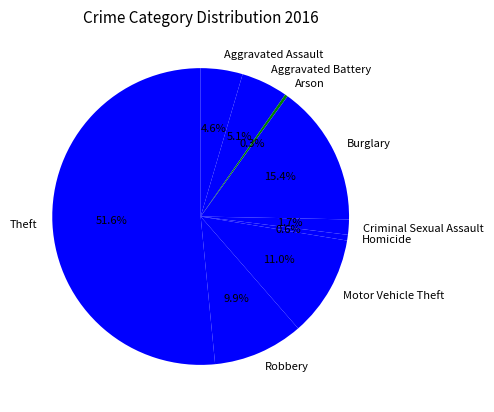

Combined, what portion of the pie is Criminal Sexual Assault and Homicide?

2.3%